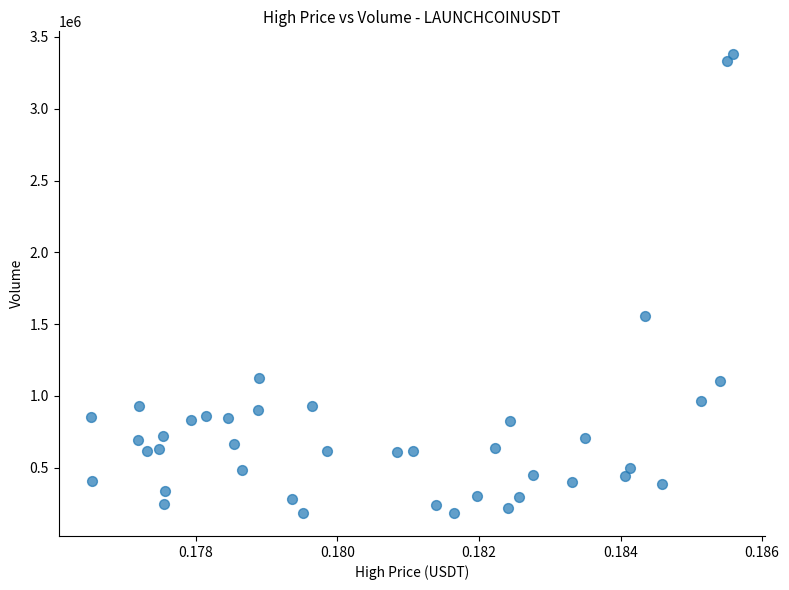

What is the range of Y values (max minus min)?

3195684